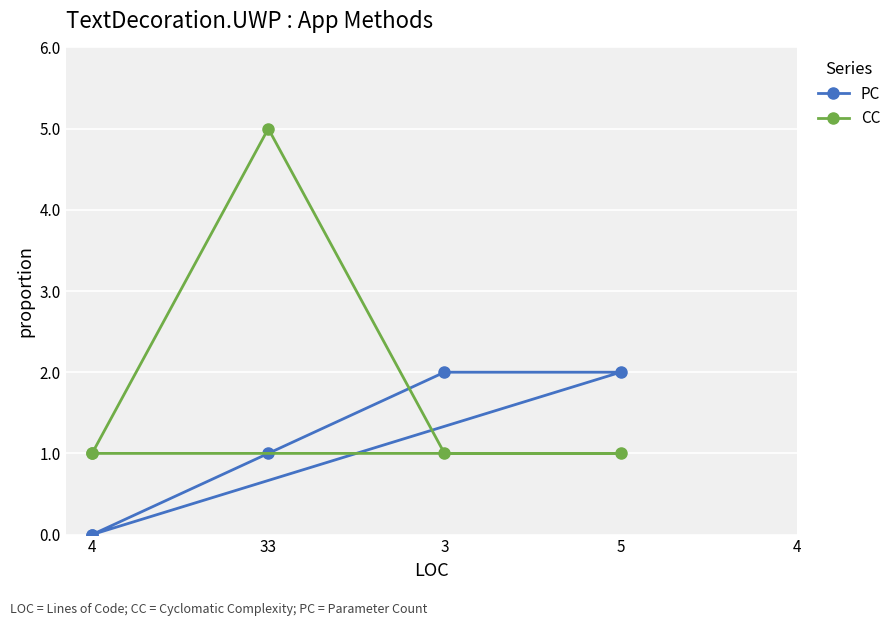

At which category is the sum across all series the highest?

33